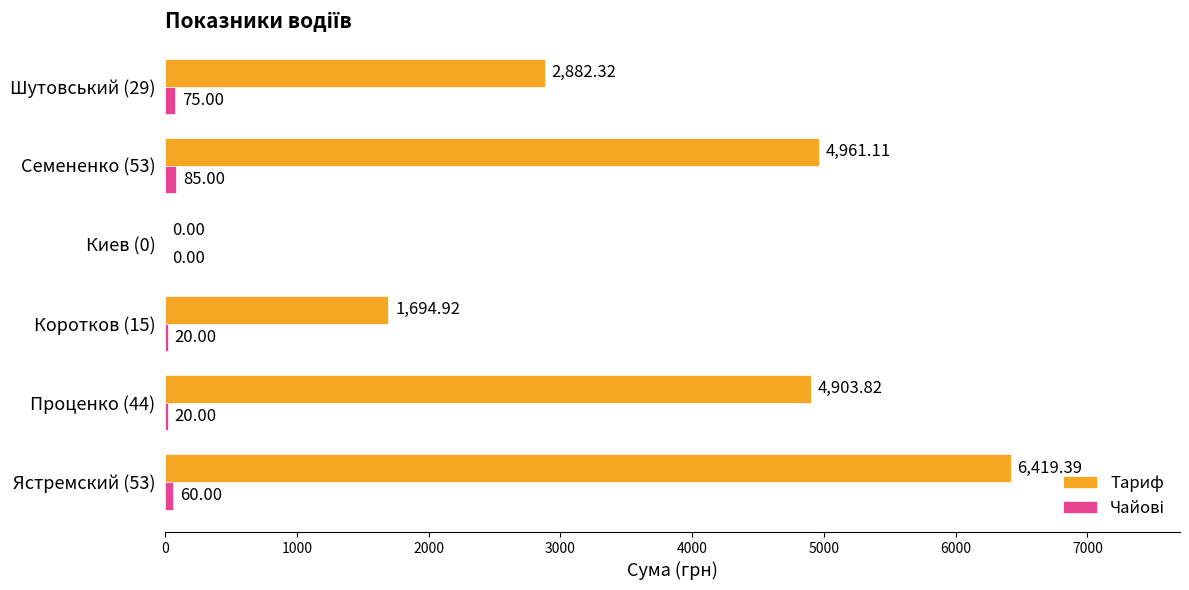

What is the sum of all Тариф values?

20861.6